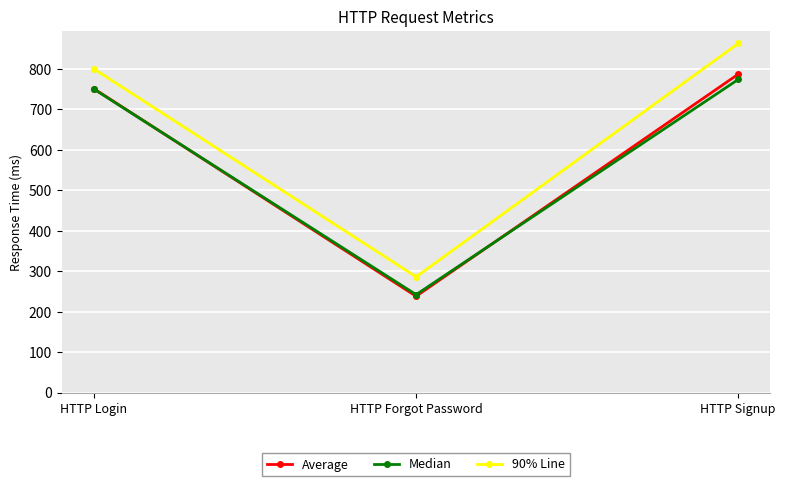

How many 90% Line values are between 286 and 863?

3